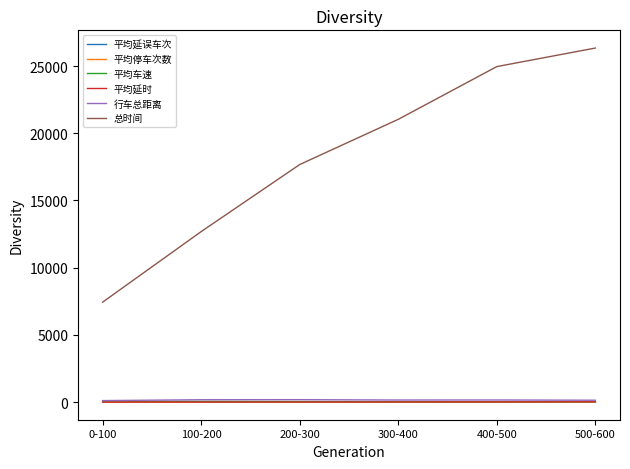

What is the sum of the 行车总距离 values at 0-100 and 100-200?

276.9